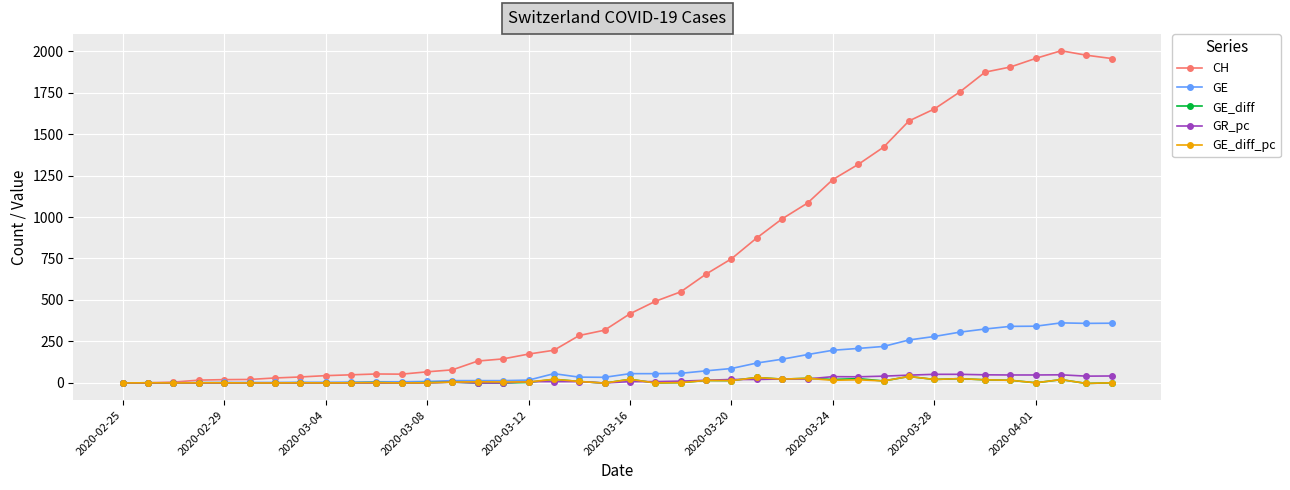

How many data points in CH are less than 417?

20